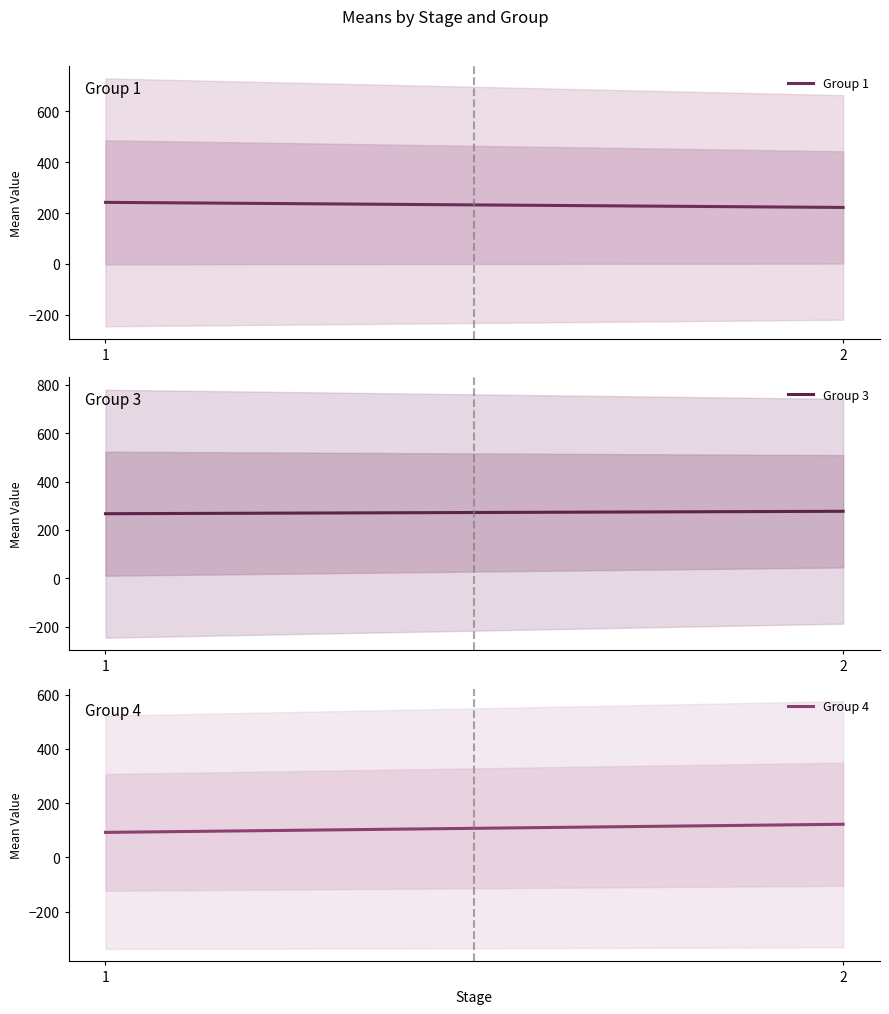

What is the maximum value shown in the chart?

277